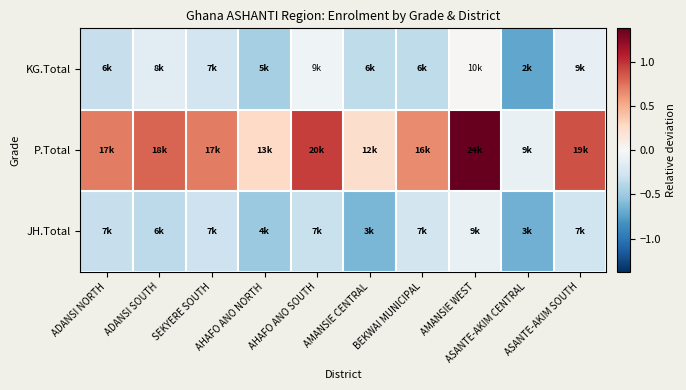

What is the total value across all series at AMANSIE WEST?

1.3